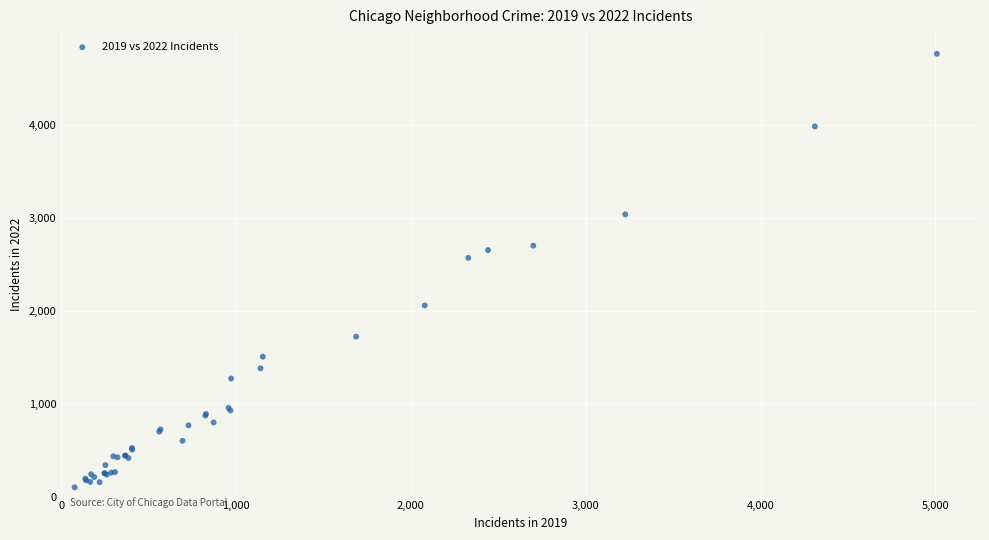

What Y value in the scatter plot is closest to 2430?

2566